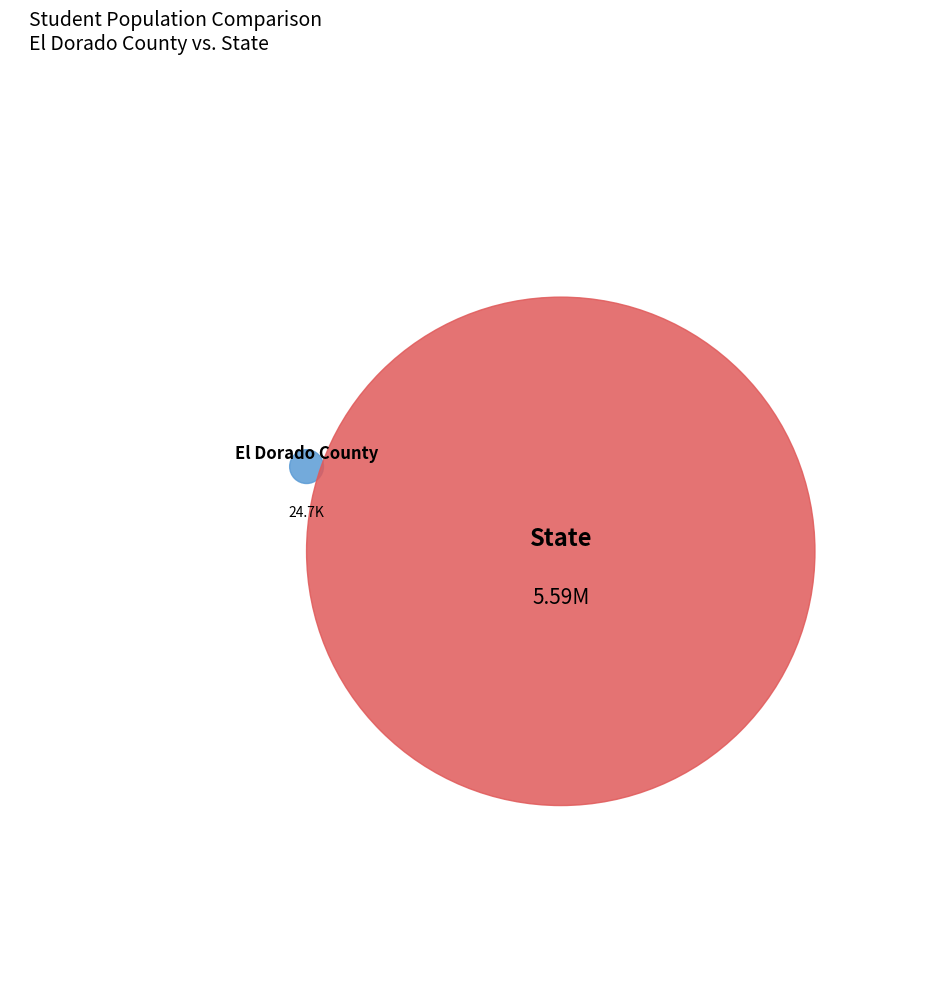

Rank the categories by value from lowest to highest.

El Dorado County, State